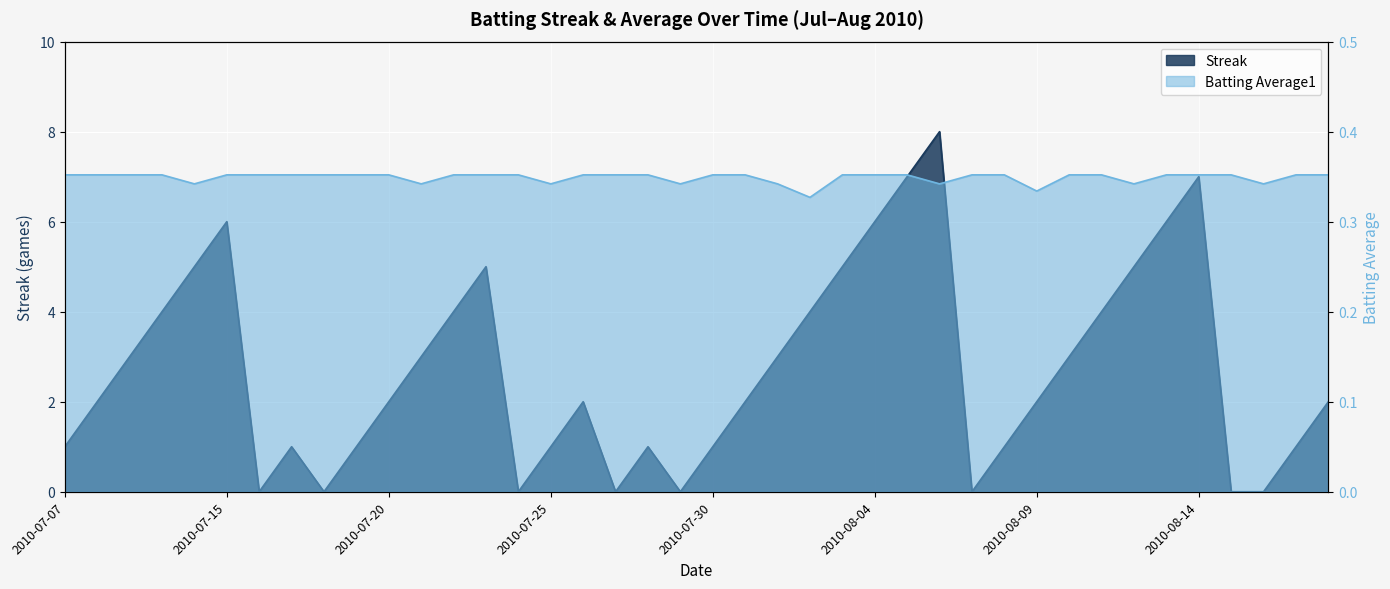

What is the approximate value of Batting Average1 at 2010-07-19?

0.4